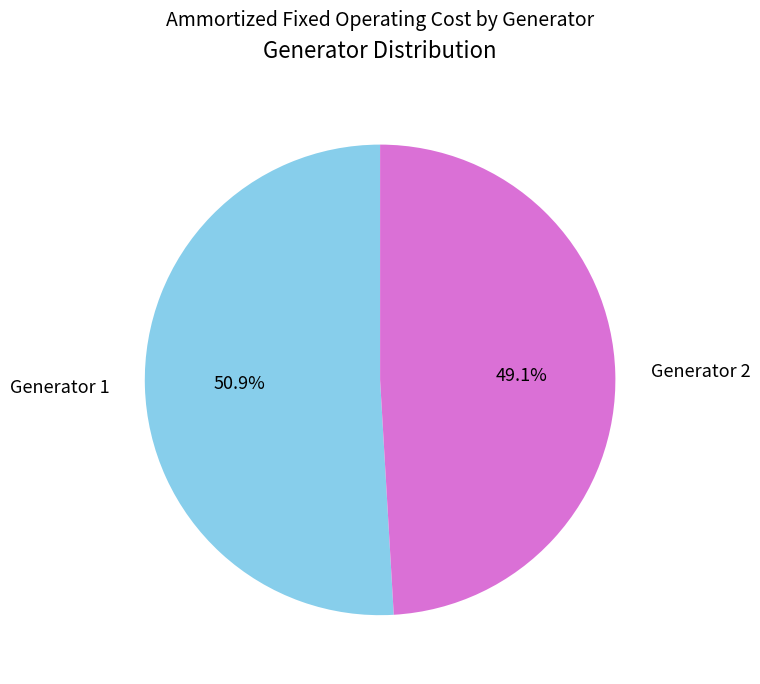

To the nearest percent, what is the difference between the largest and smallest slice percentages?

2%